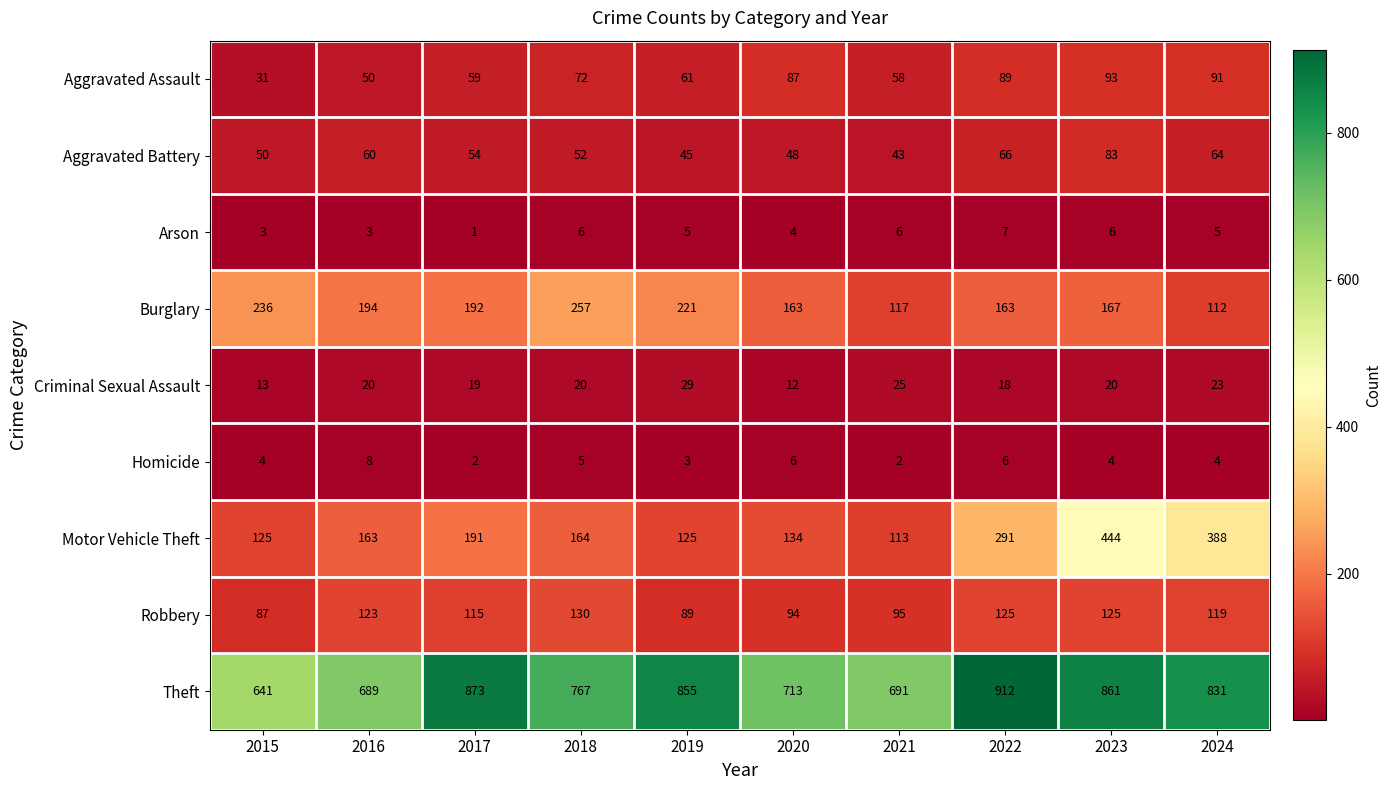

Count the number of categories in the chart.

10